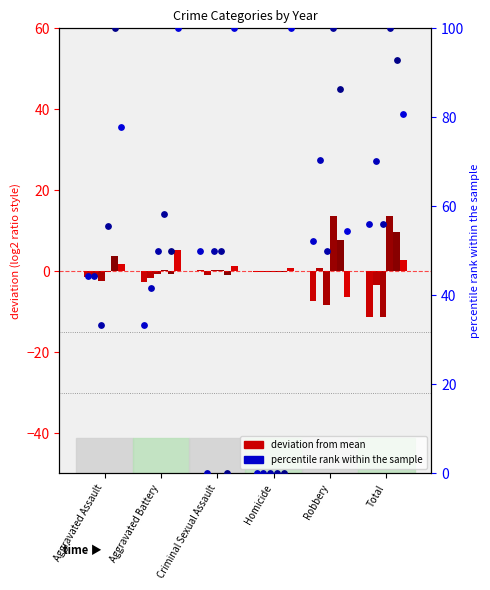

Is the value of 2018 at Aggravated Assault greater than the value of 2015 at Aggravated Assault?

Yes